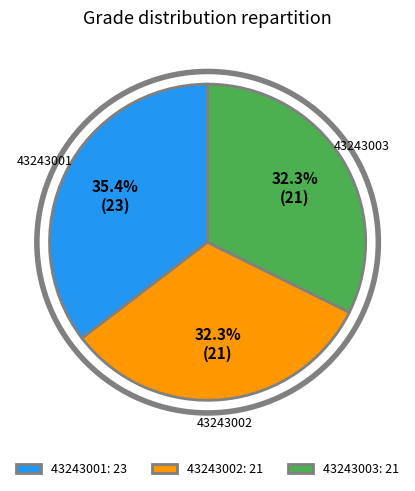

Does 43243003 account for over 50% of the chart?

No